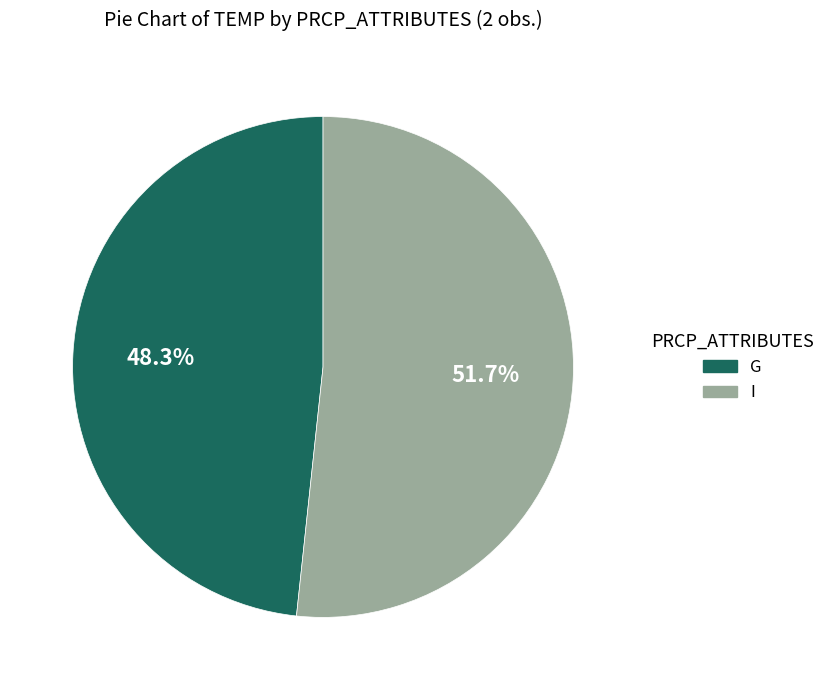

Is it true that G is 35% of the pie?

False